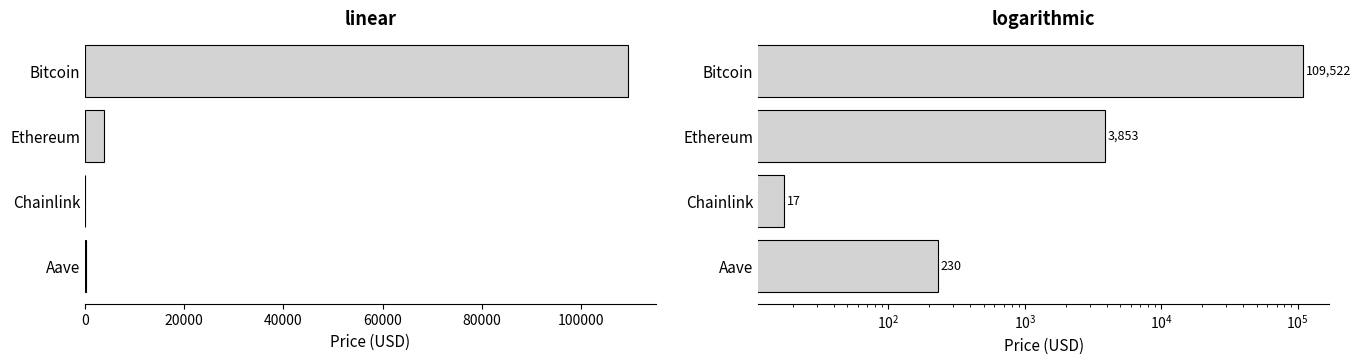

What is the value of the 1st bar from the left?

109522.0